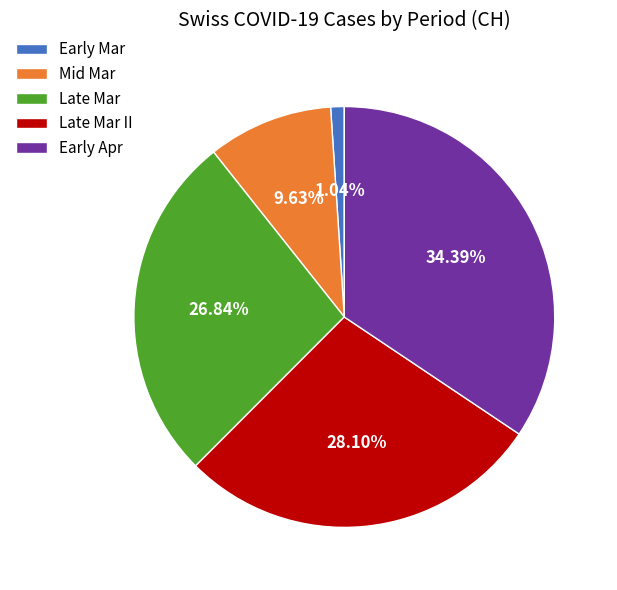

How many slices are in this pie chart?

5